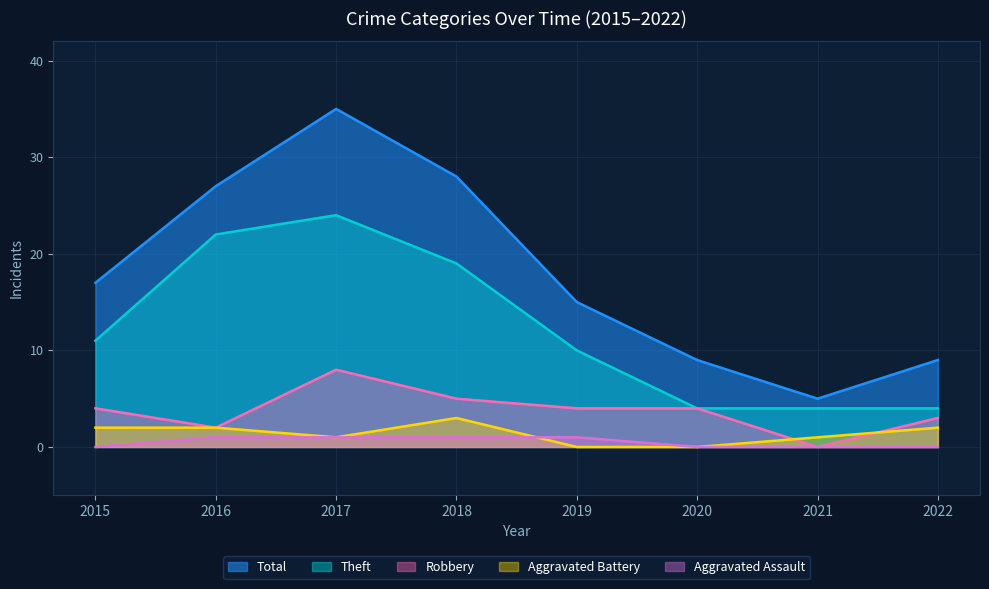

How many intersections are there between Aggravated Battery and Robbery?

2